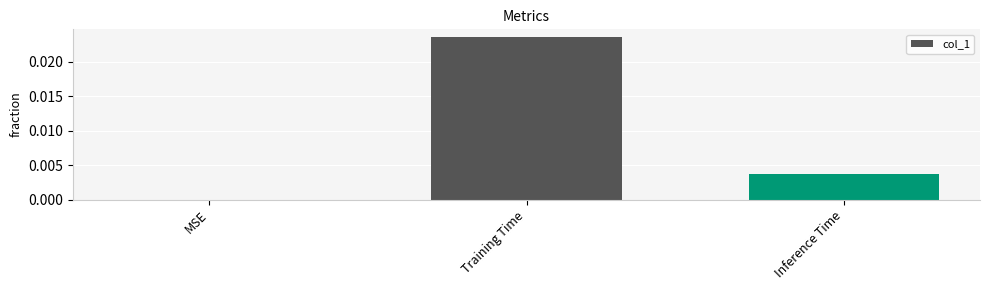

The value at Inference Time is 0.0. True or false?

True